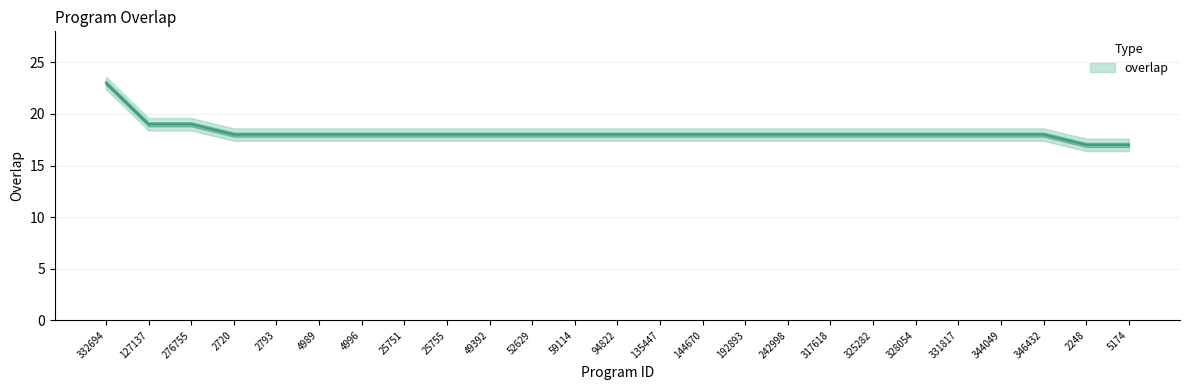

Is it true that the value at 276755 is 9?

False